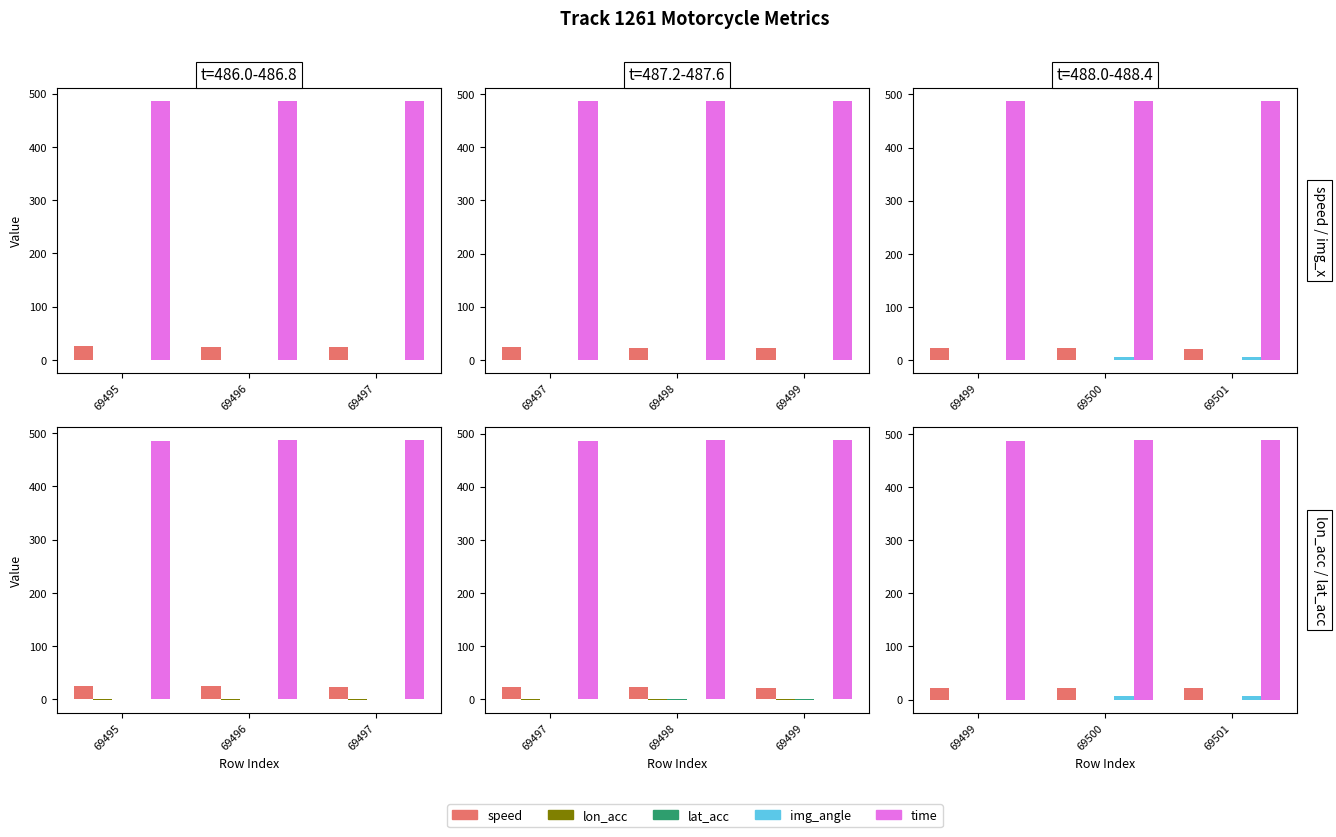

What is the sum of all img_angle values?

12.5